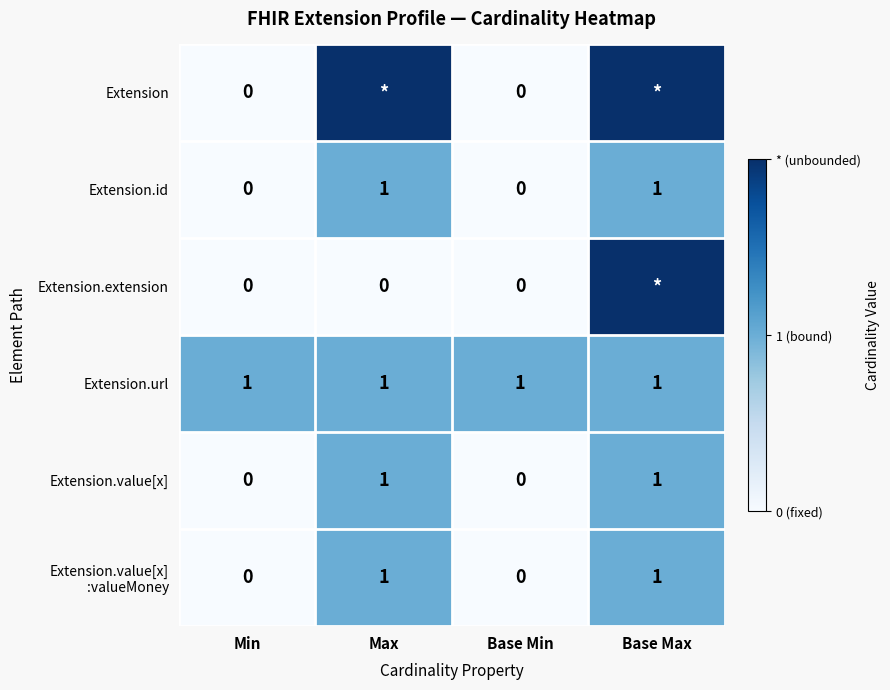

Count the Extension values in the range 0 to 2.

4